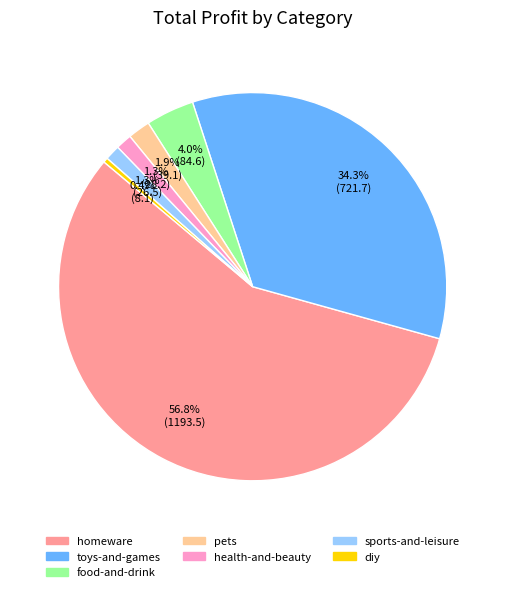

Between pets and health-and-beauty, which is larger?

pets